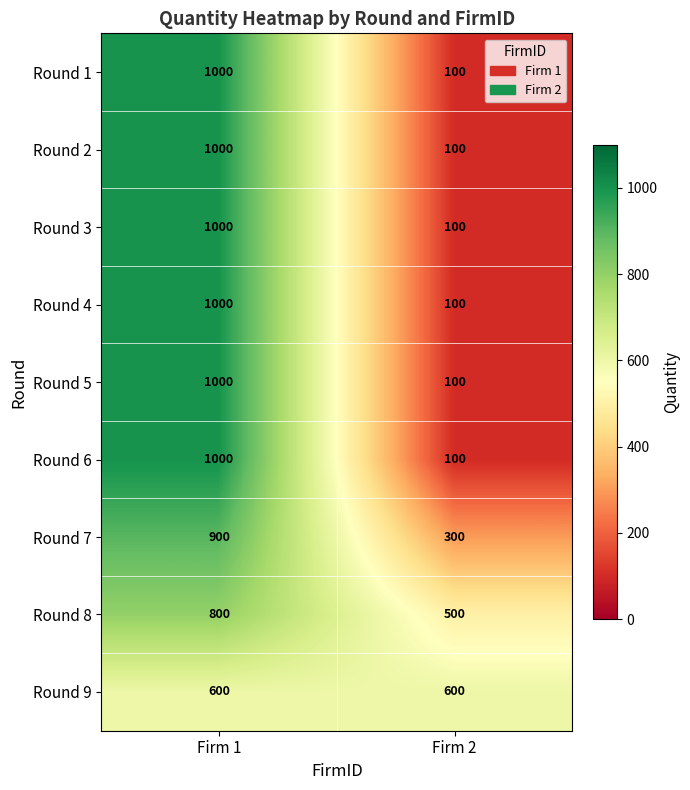

Is the value of Round 8 at Firm 1 greater than the value of Round 2 at Firm 2?

Yes